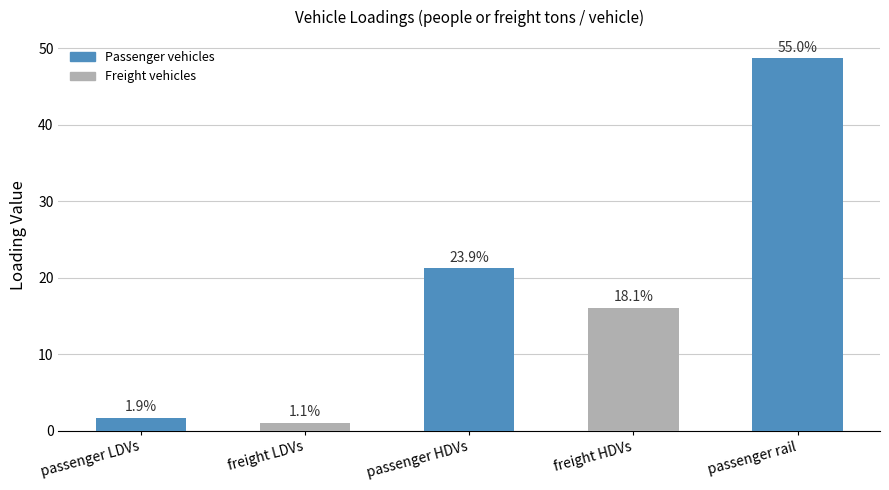

Reading right to left, what are all the values shown in this chart?

48.7	16.0	21.2	1.0	1.7